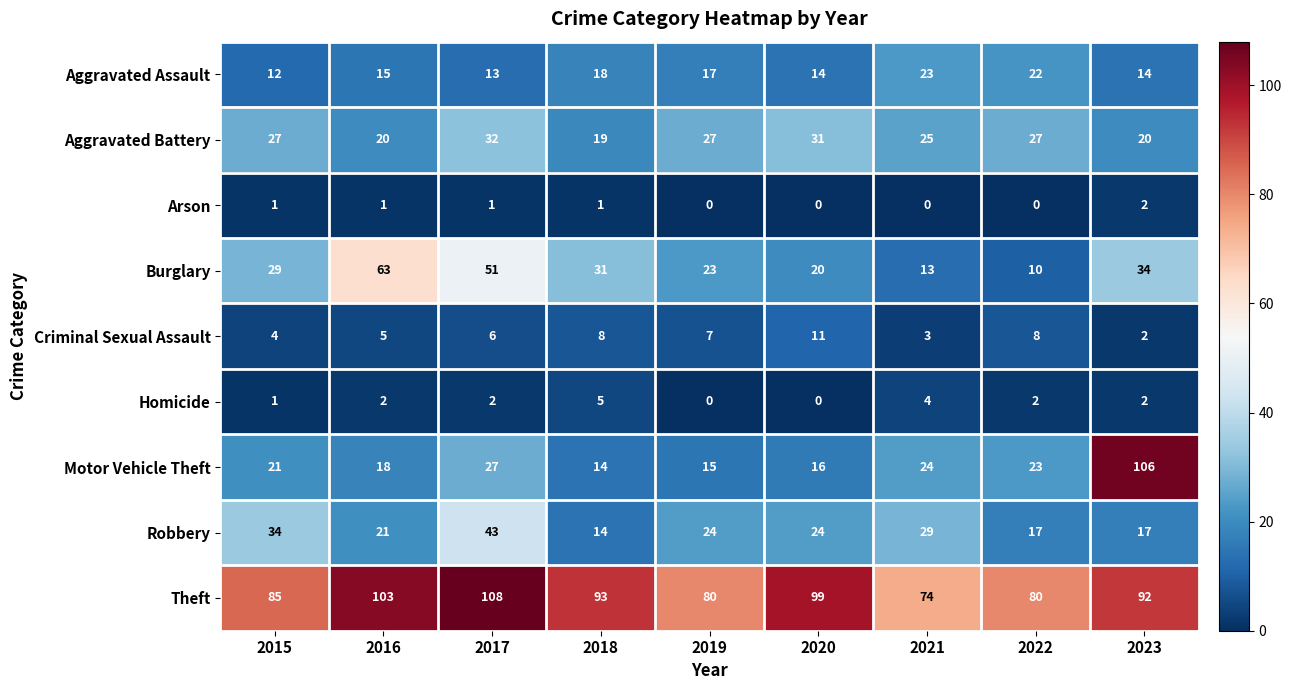

At which label does Aggravated Battery reach its minimum?

2018